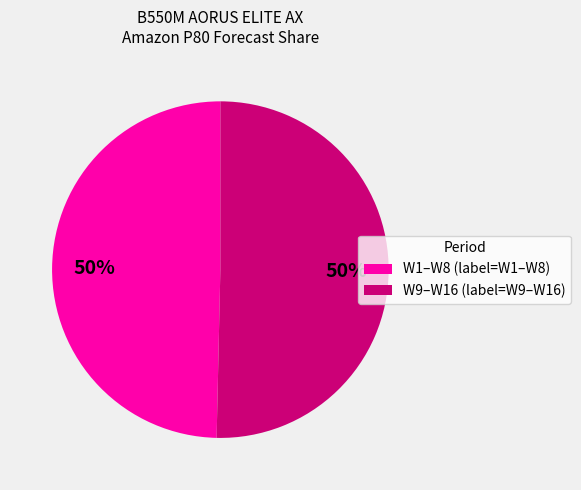

Do W9–W16 (label=W9–W16) and W1–W8 (label=W1–W8) together represent more than half of the pie?

Yes